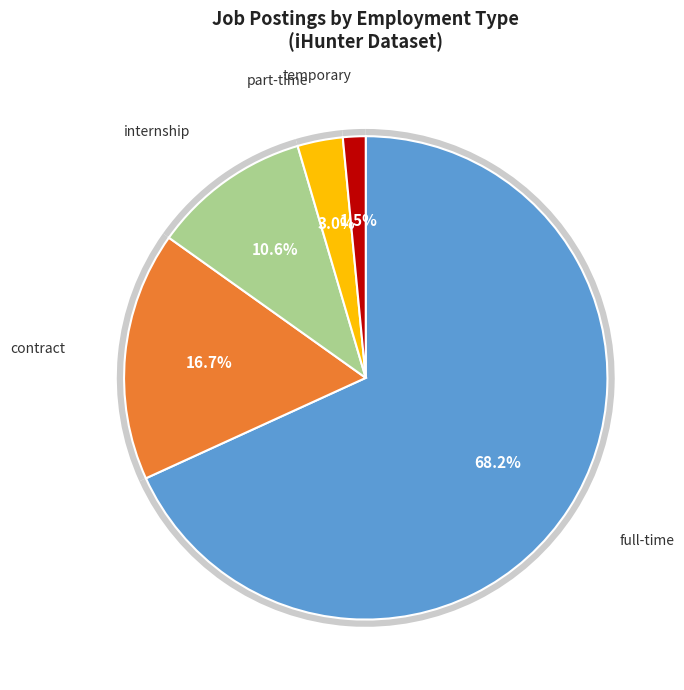

How many slices are in this pie chart?

5